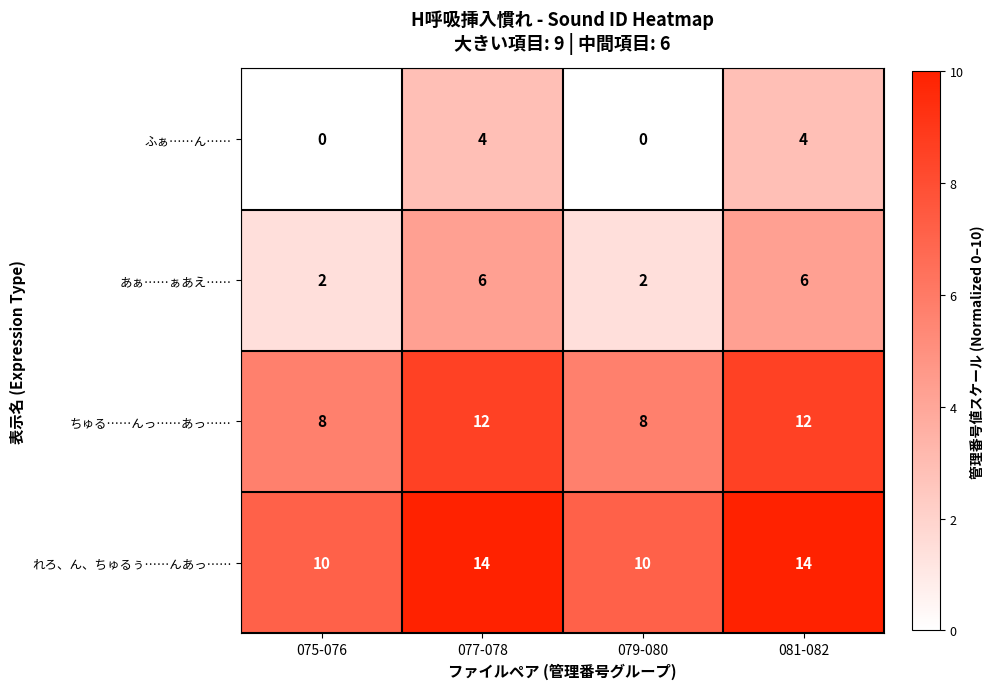

What is the approximate value of ふぁ……ん…… at 081-082?

4